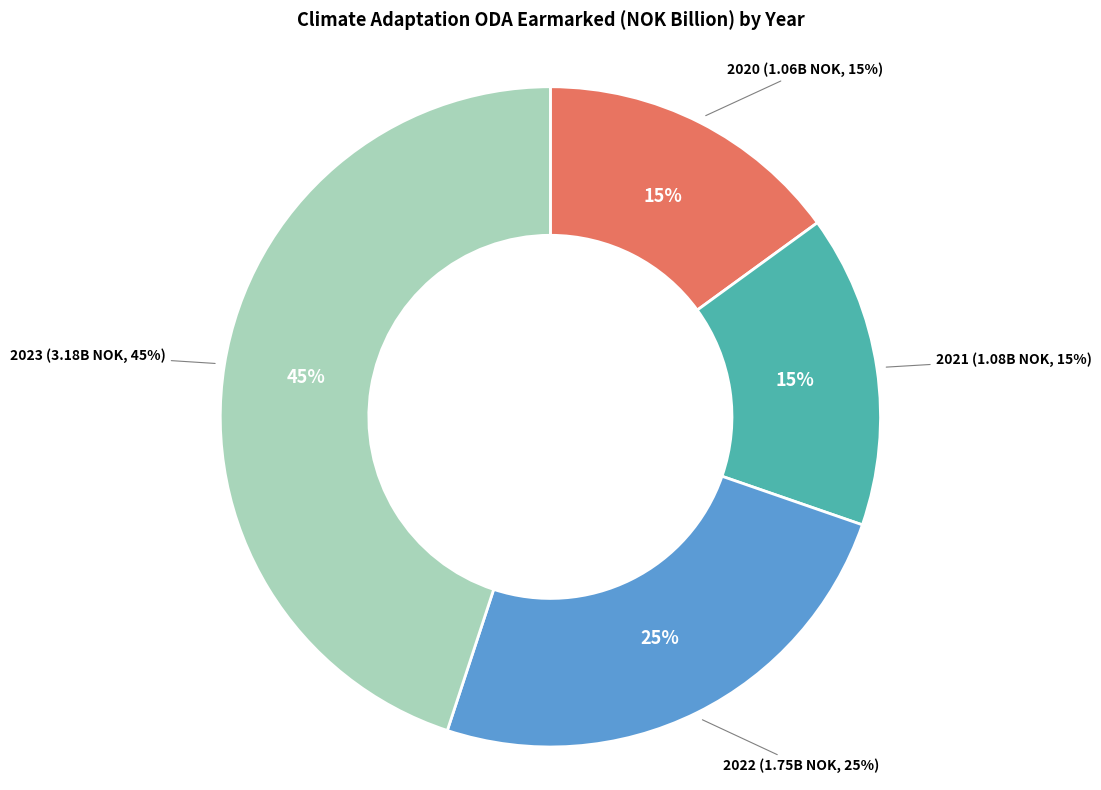

Rank the categories by value from lowest to highest.

2020, 2021, 2022, 2023